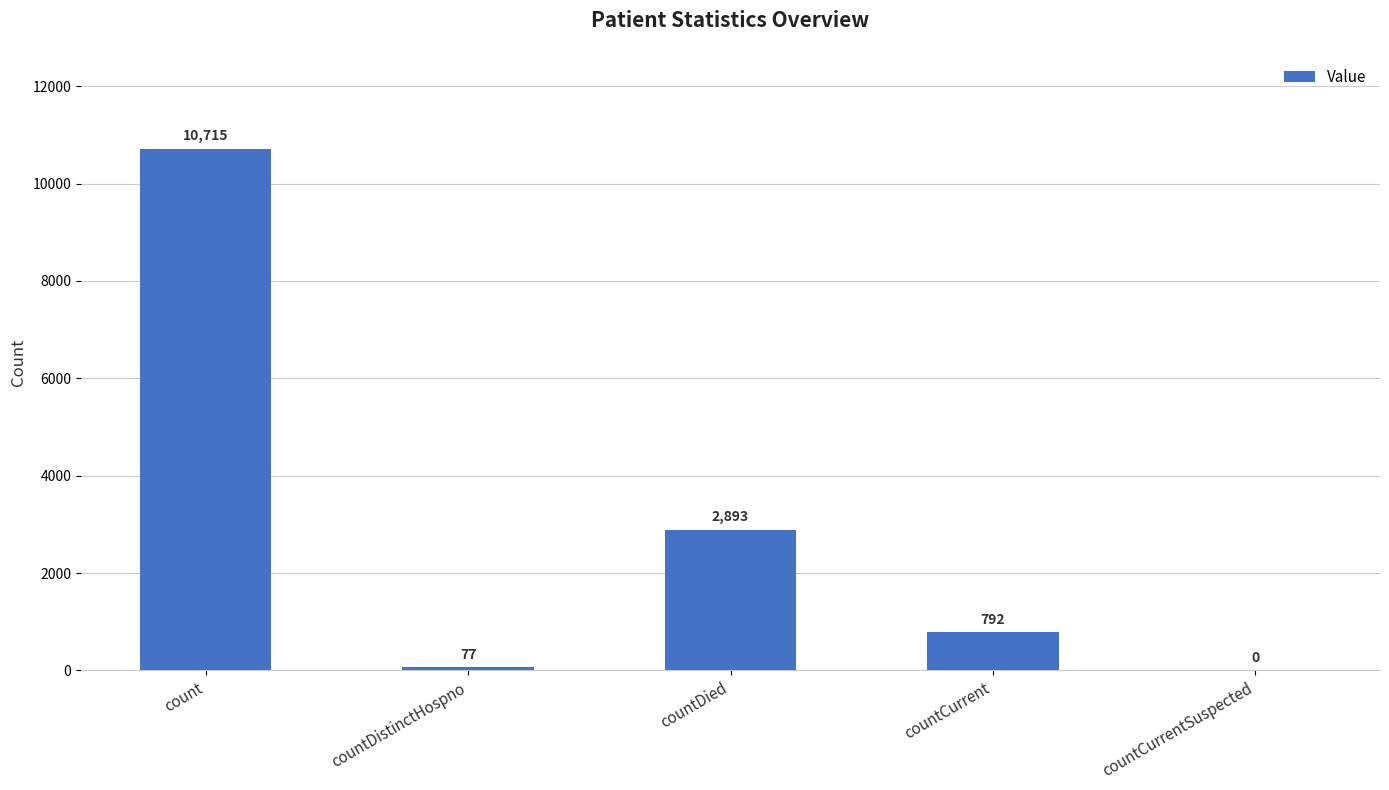

What value does the data have at count?

10715